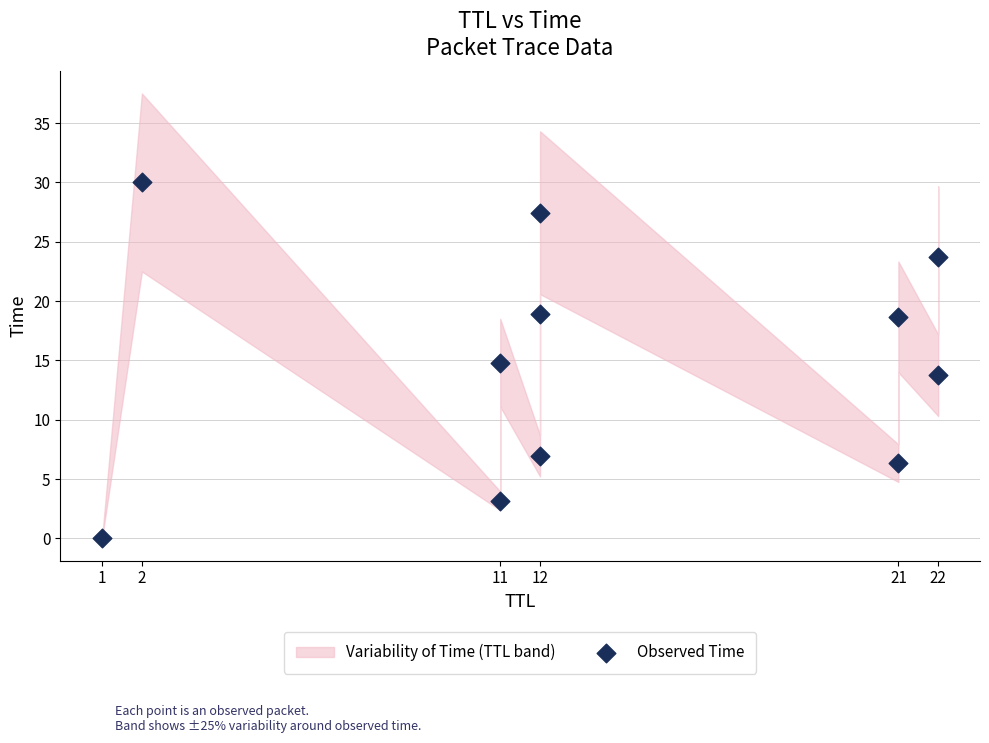

What is the range of X values (max minus min)?

21.0